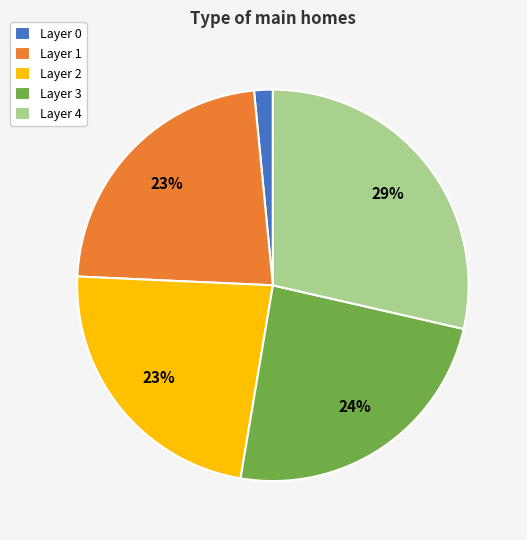

Approximately how many times larger is the value at Layer 2 compared to Layer 1?

1.0